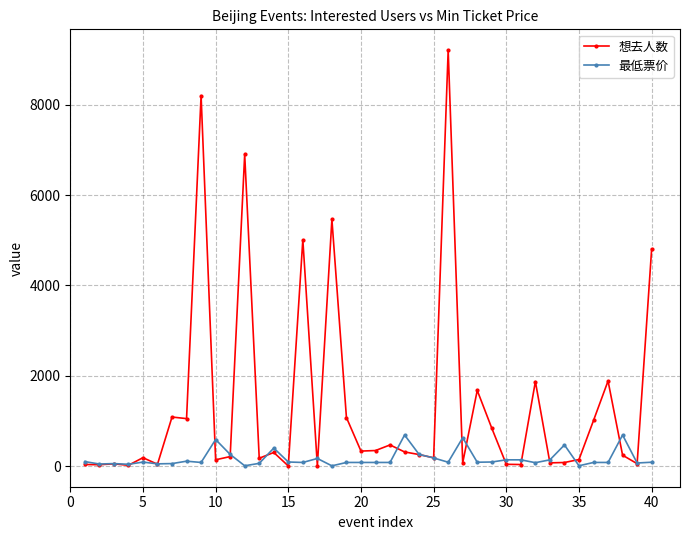

What is the value of the 最低票价 point at the 27th from the left?

628.0